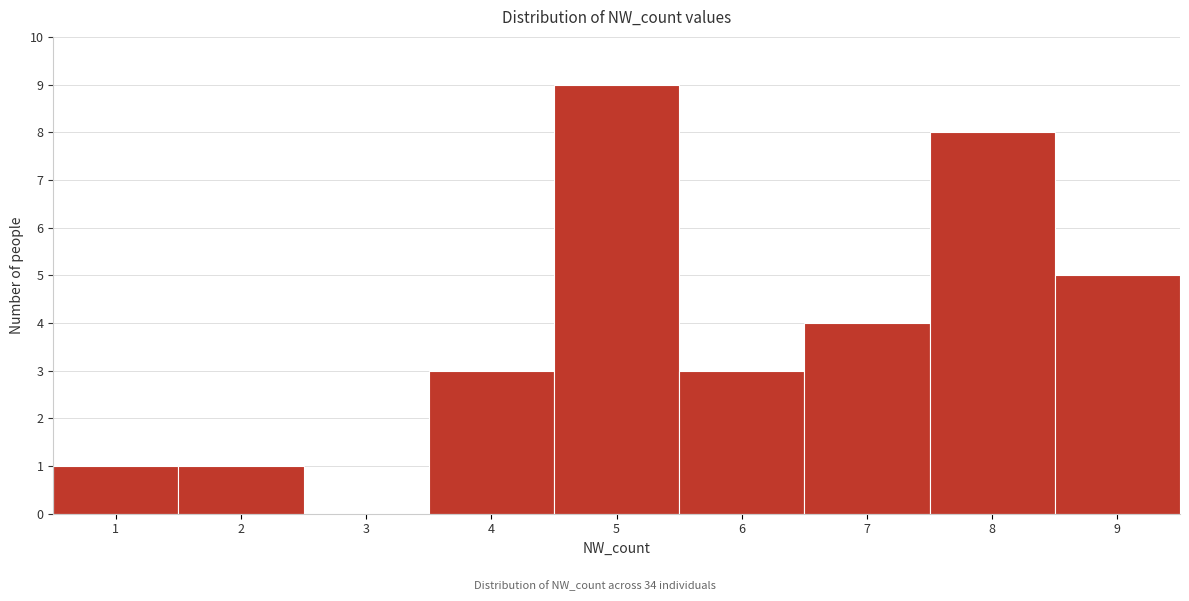

Reading left to right, transcribe this chart: for each bar, give the range it covers on the x-axis and its height. The values are not printed on the chart, so give them approximately, as read against the axis.

0.5 to 1.5: 1
1.5 to 2.5: 1
2.5 to 3.5: 0
3.5 to 4.5: 3
4.5 to 5.5: 9
5.5 to 6.5: 3
6.5 to 7.5: 4
7.5 to 8.5: 8
8.5 to 9.5: 5